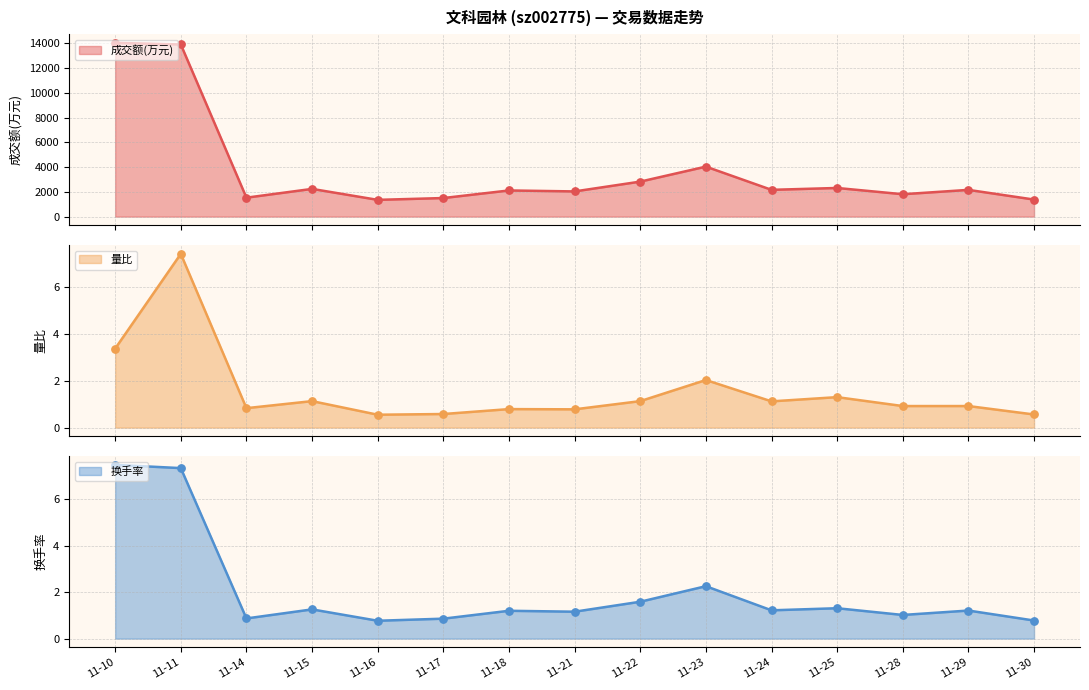

Which series reaches the maximum Y coordinate?

成交额(万元)